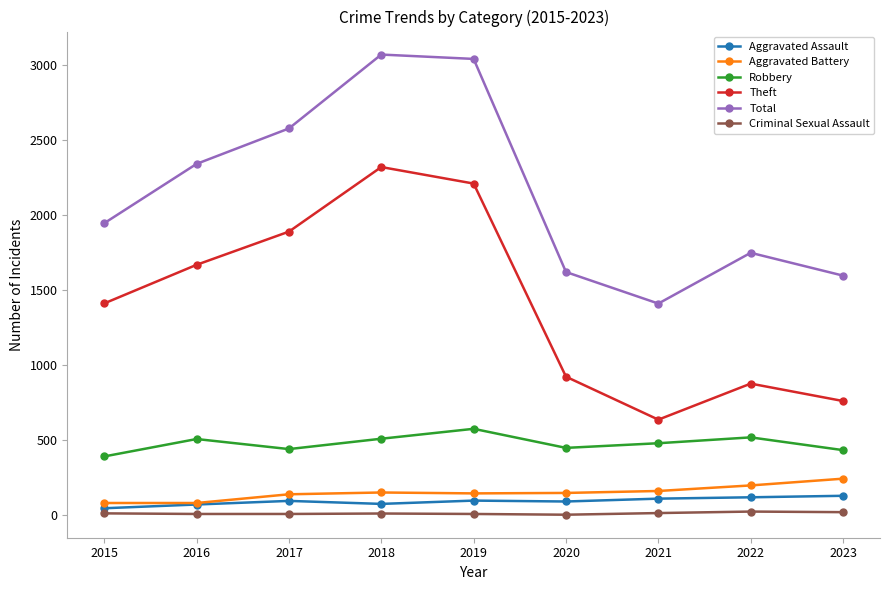

The Theft series shows 1888 at 2017. True or false?

True